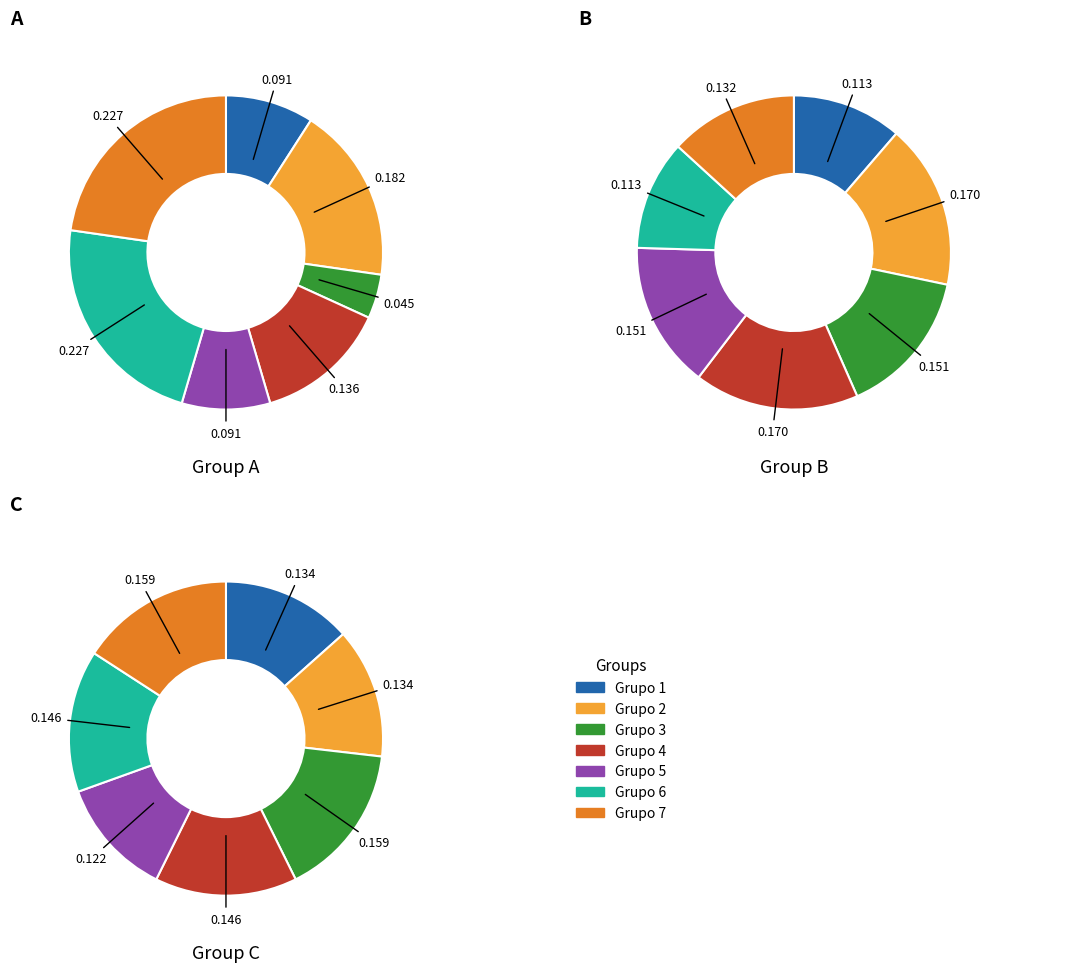

What percentage is NOT represented by Grupo 4?

86.4%